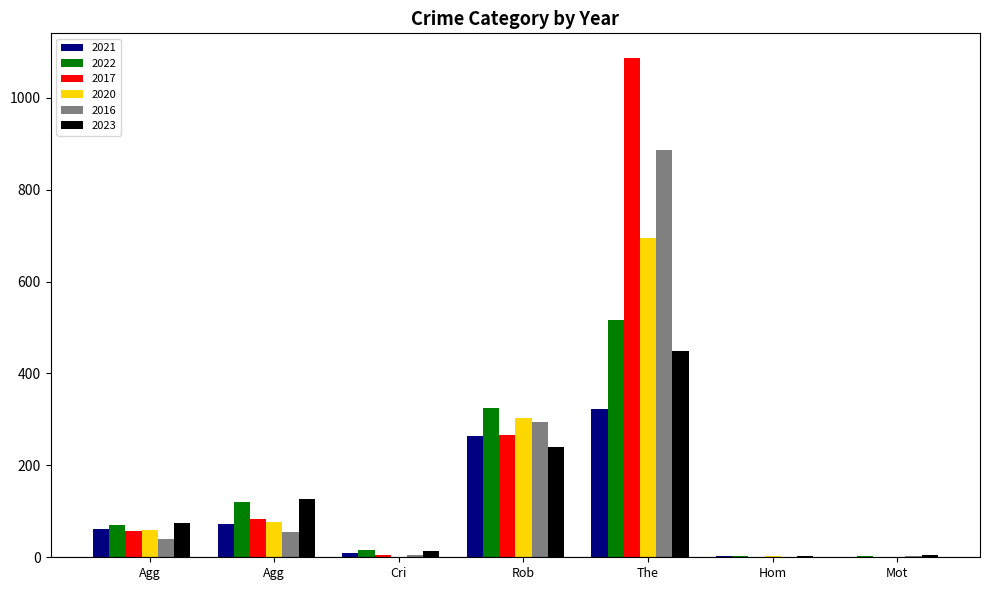

Does the chart contain stacked bars?

No